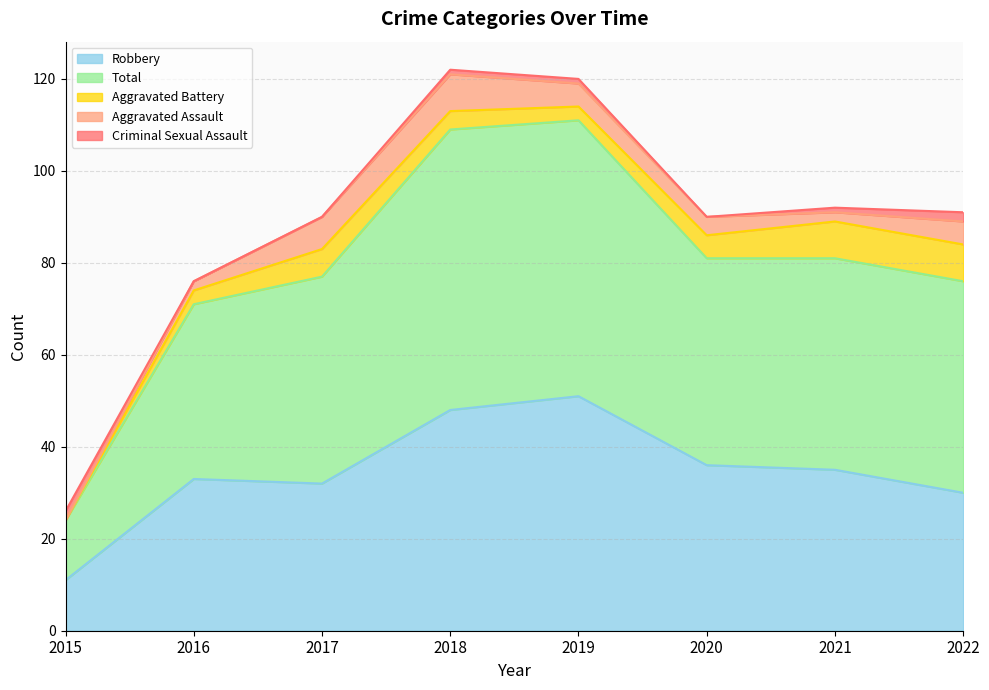

True or false: Robbery and Total intersect in this chart.

False